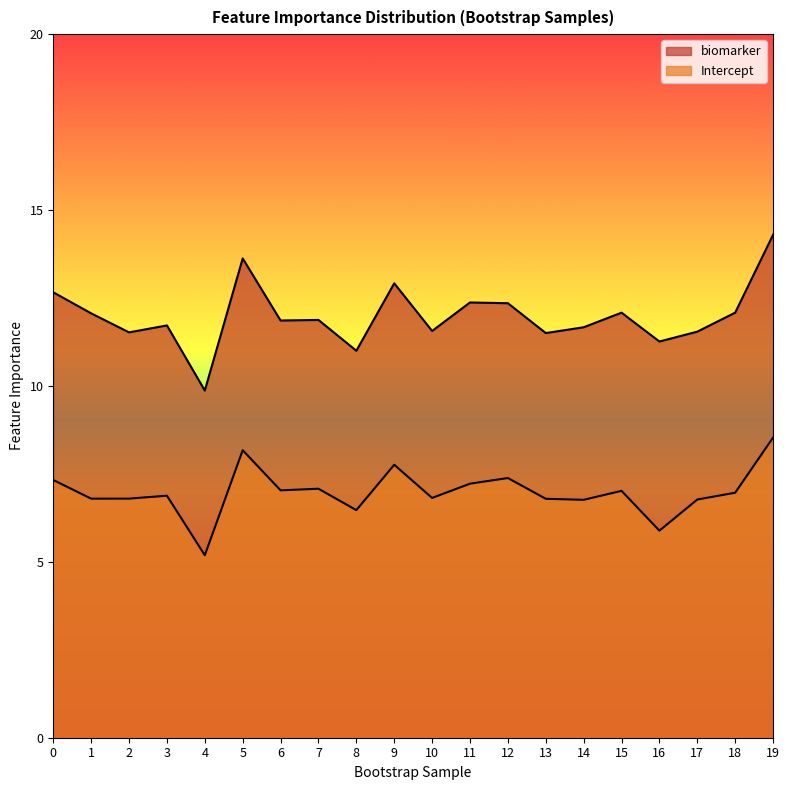

At which label does biomarker reach its peak?

19